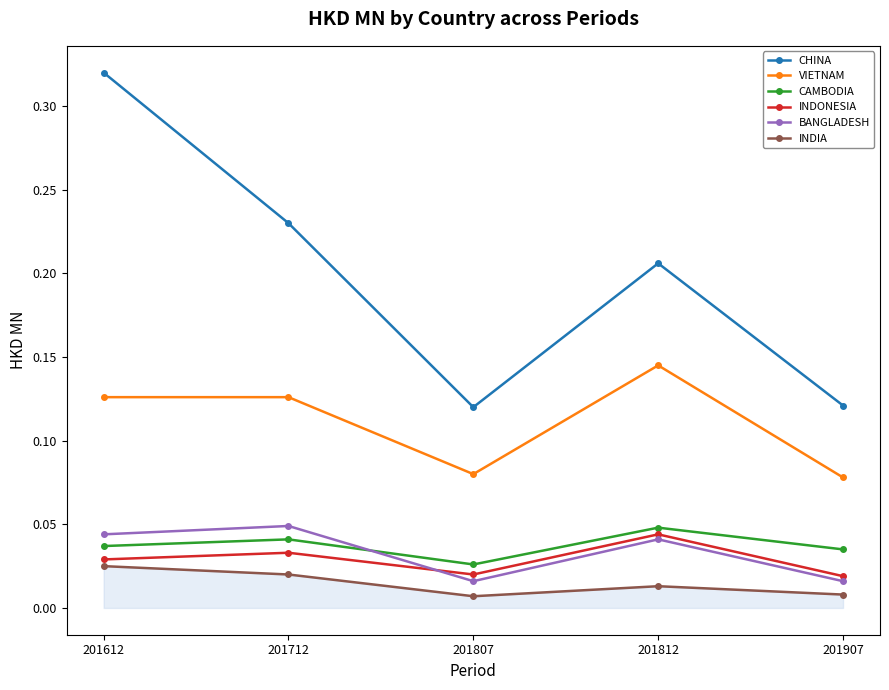

True or false: INDIA and BANGLADESH intersect in this chart.

False